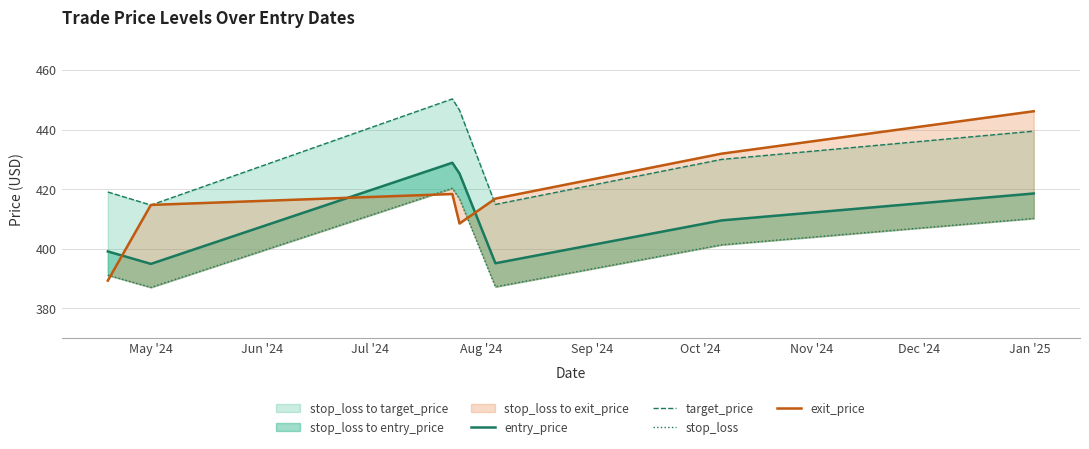

Does the chart have visible grid lines?

Yes